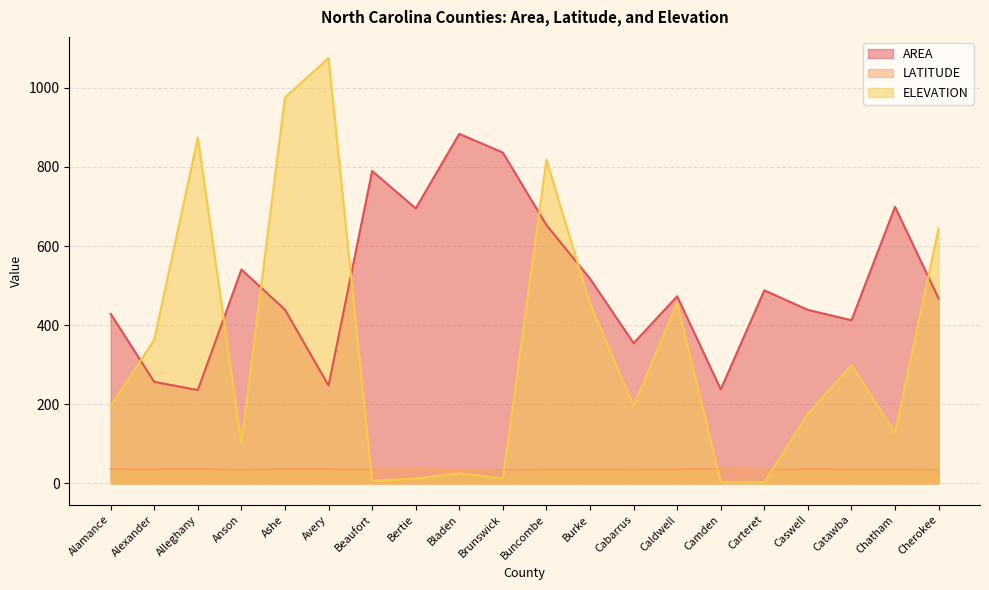

Reading left to right, what are all the values shown in this chart?

AREA: Alamance=428.6	Alexander=256.8	Alleghany=235.9	Anson=540.8	Ashe=439.2	Avery=247.4	Beaufort=789.8	Bertie=695.2	Bladen=883.7	Brunswick=836.2	Buncombe=653.1	Burke=517.6	Cabarrus=354.5	Caldwell=473.0	Camden=237.8	Carteret=488.1	Caswell=438.7	Catawba=412.4	Chatham=699.0	Cherokee=467.3
LATITUDE: Alamance=36.0	Alexander=35.9	Alleghany=36.5	Anson=35.0	Ashe=36.4	Avery=36.1	Beaufort=35.5	Bertie=36.1	Bladen=34.6	Brunswick=34.1	Buncombe=35.6	Burke=35.7	Cabarrus=35.4	Caldwell=35.9	Camden=36.4	Carteret=34.8	Caswell=36.4	Catawba=35.7	Chatham=35.7	Cherokee=35.1
ELEVATION: Alamance=196.0	Alexander=363.0	Alleghany=874.0	Anson=103.0	Ashe=976.0	Avery=1075.0	Beaufort=7.0	Bertie=12.0	Bladen=26.0	Brunswick=12.0	Buncombe=818.0	Burke=455.0	Cabarrus=196.0	Caldwell=456.0	Camden=3.0	Carteret=3.0	Caswell=176.0	Catawba=299.0	Chatham=128.0	Cherokee=645.0